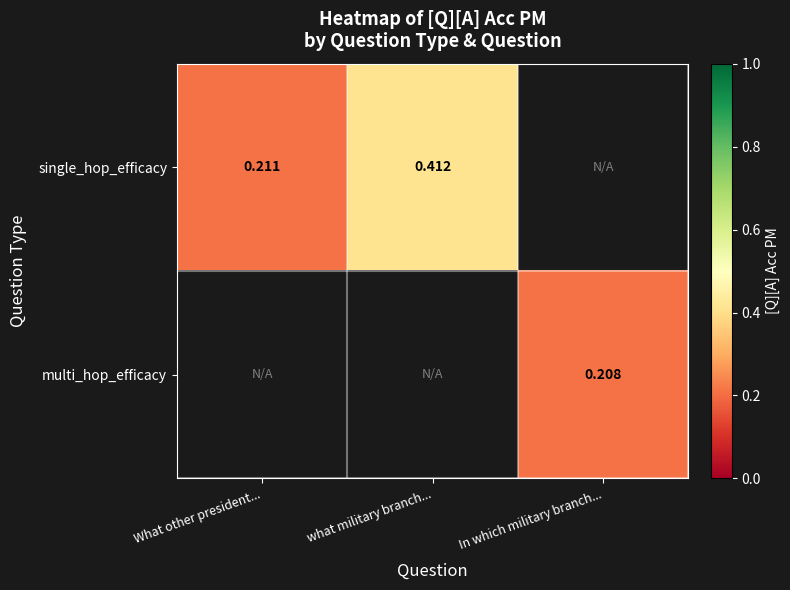

Is the value of multi_hop_efficacy at In which military branch... greater than the value of single_hop_efficacy at what military branch...?

No